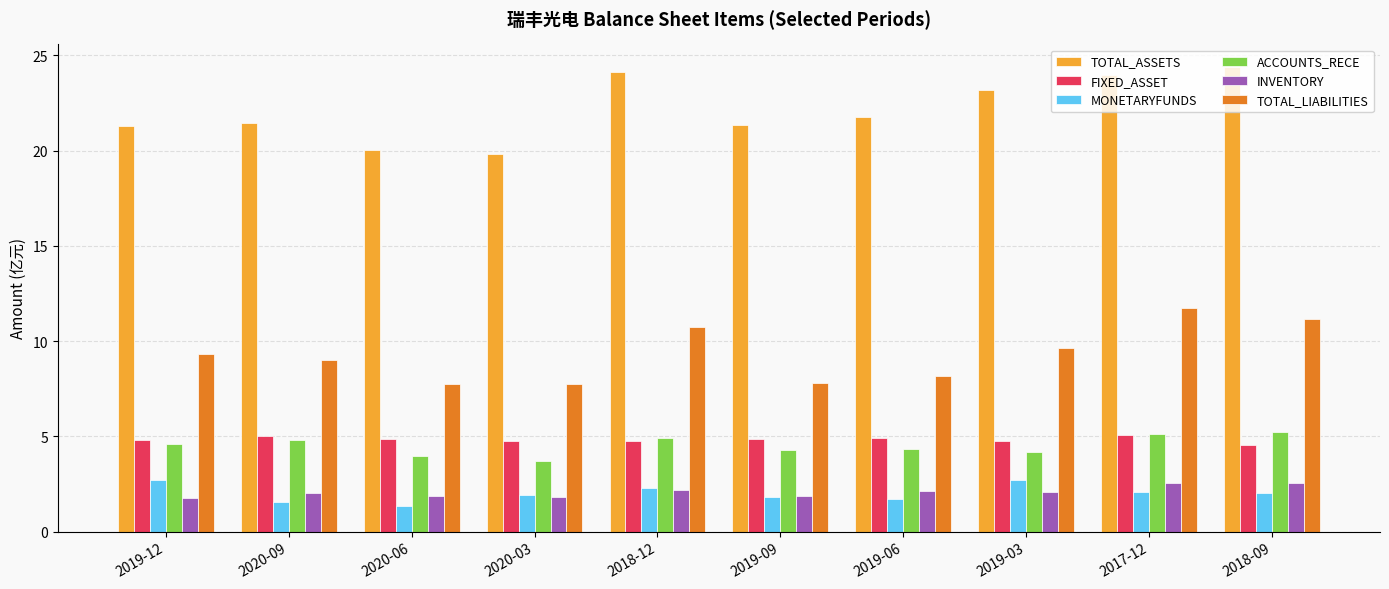

What is the value of the TOTAL_ASSETS bar at the 5th from the left?

24.1